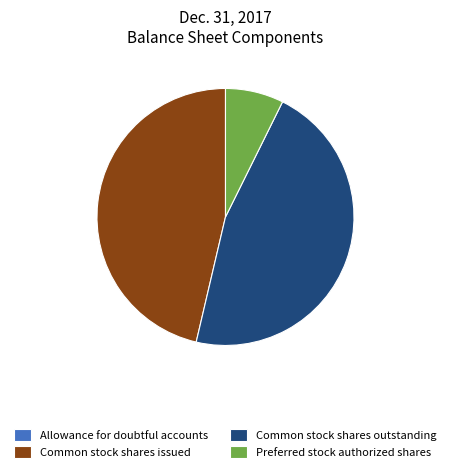

Is there a majority slice in this chart?

No